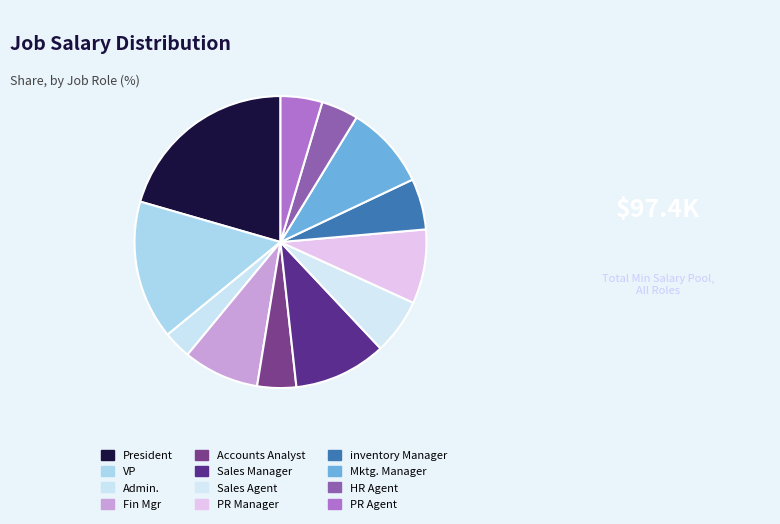

Is the sum of Admin. and PR Agent greater than half?

No